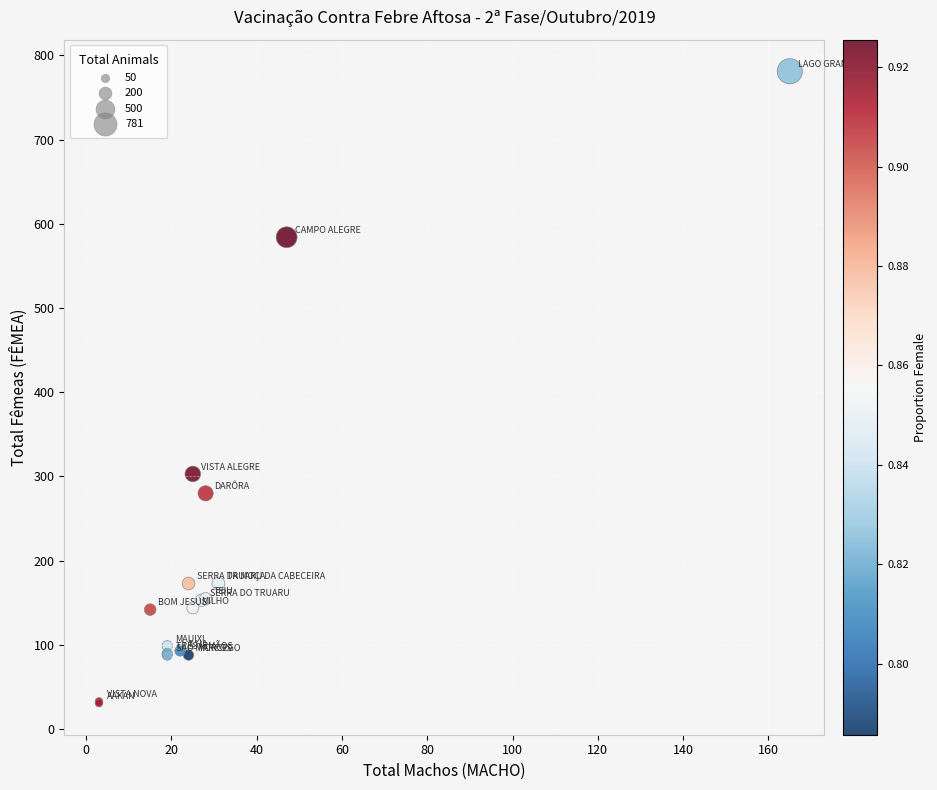

What Y value in the scatter plot is closest to 406?

303